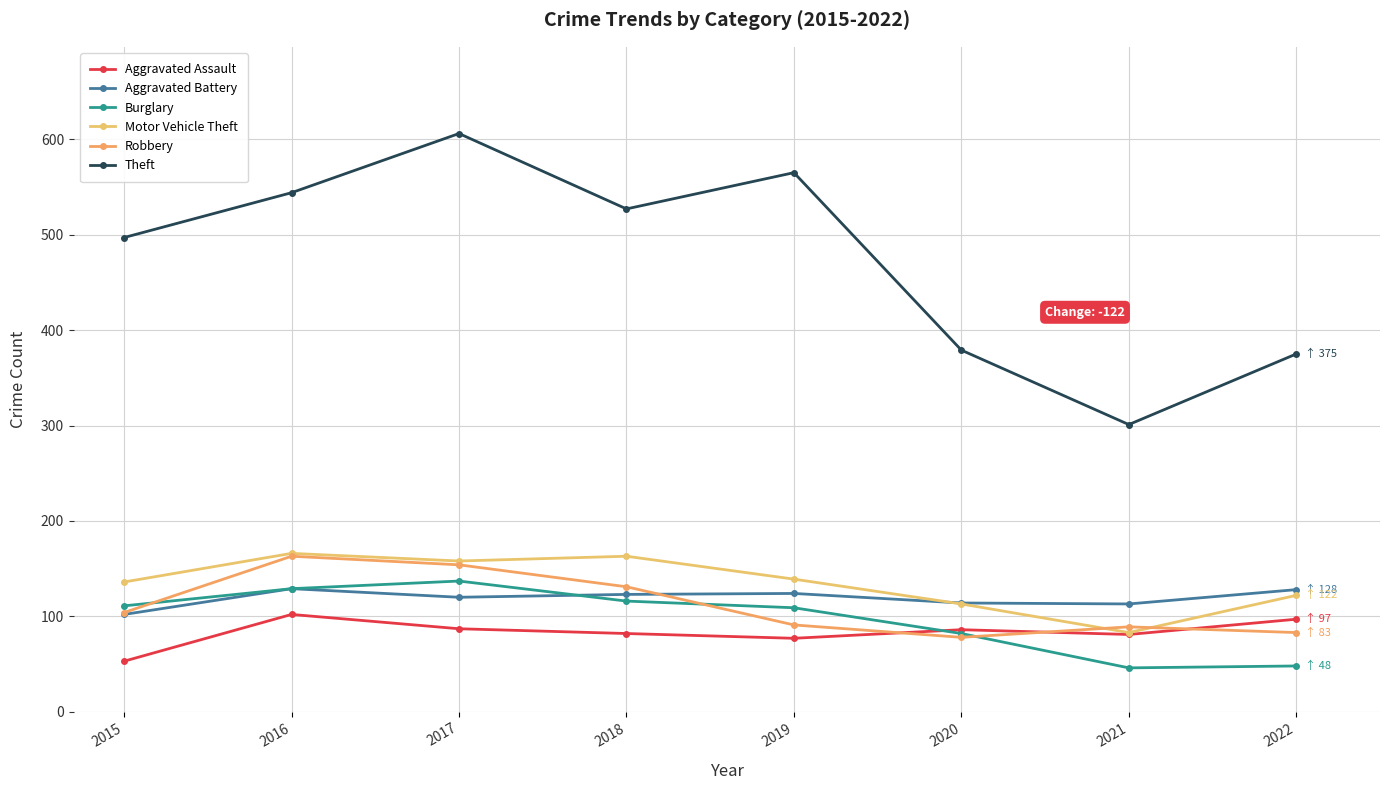

Reading right to left, extract all data points from this chart.

Aggravated Assault: 97	81	86	77	82	87	102	53
Aggravated Battery: 128	113	114	124	123	120	129	102
Burglary: 48	46	82	109	116	137	129	111
Motor Vehicle Theft: 122	83	113	139	163	158	166	136
Robbery: 83	89	78	91	131	154	163	104
Theft: 375	301	379	565	527	606	544	497